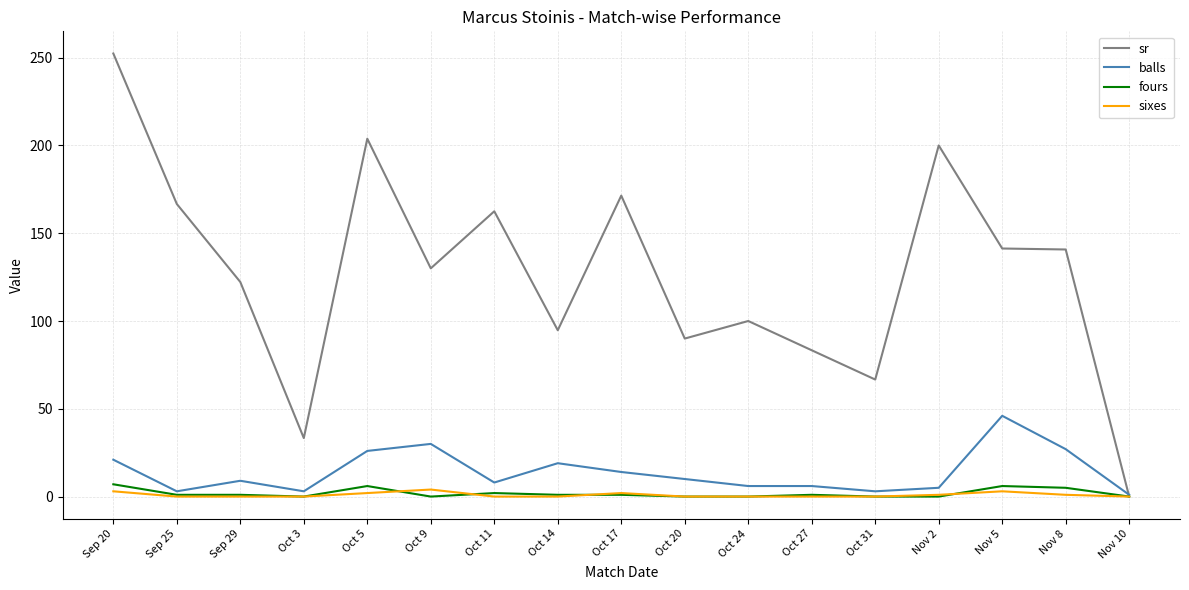

What is the highest value of the fours series?

7.0